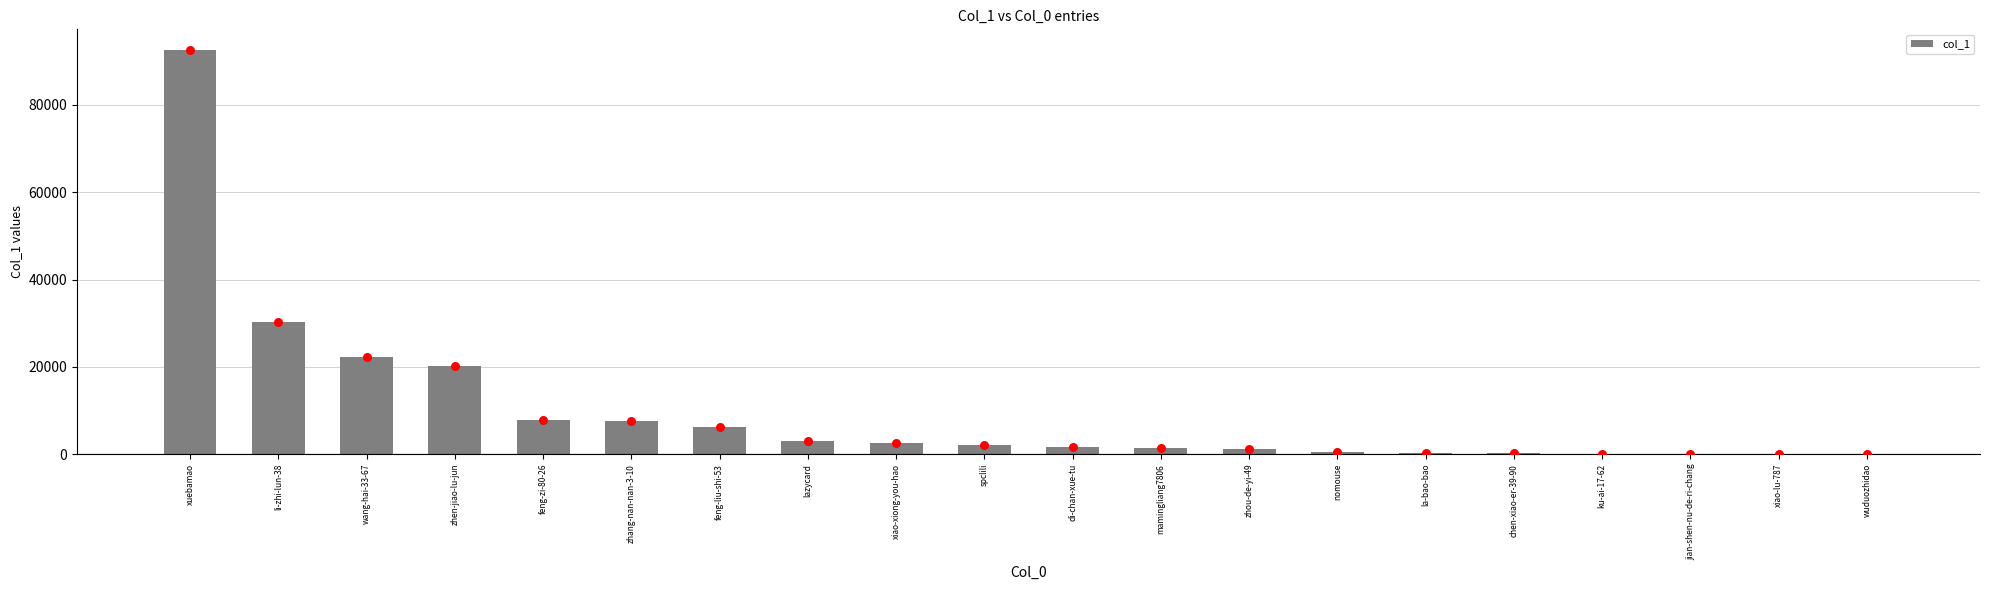

Between jian-shen-nu-de-ri-chang and chen-xiao-er-39-90, which is larger?

chen-xiao-er-39-90